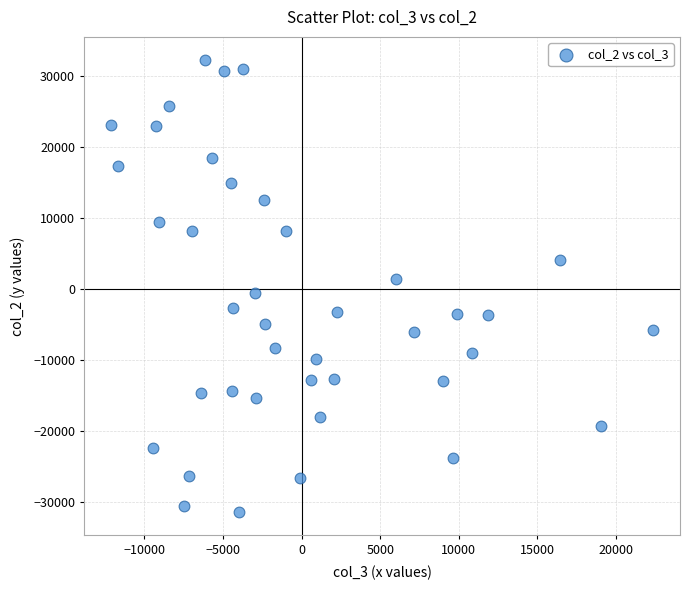

What is the range of Y values (max minus min)?

63855